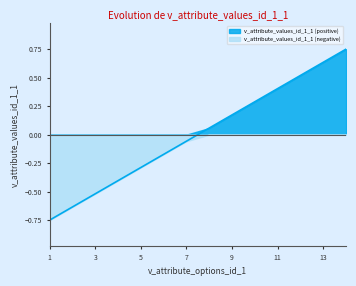

True or false: there are more than 1 points higher than both neighbors.

False